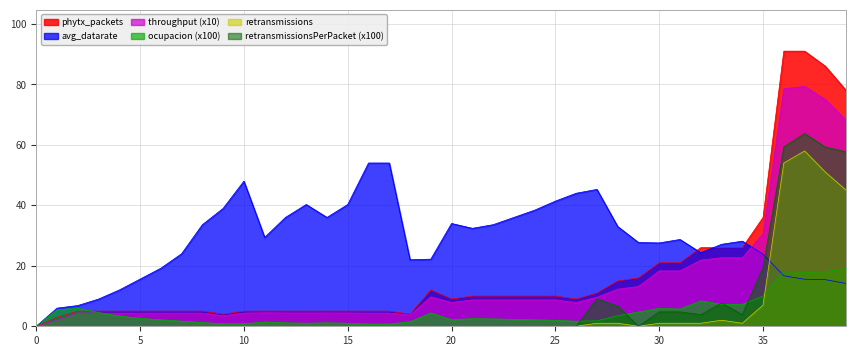

Is it true that retransmissions equals 0.0 at 6?

True